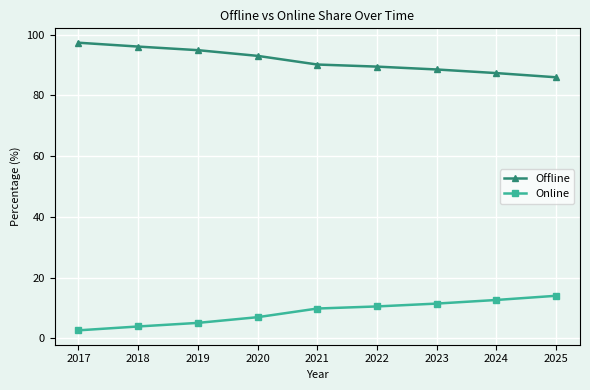

What are all the series names shown in the legend?

Offline, Online